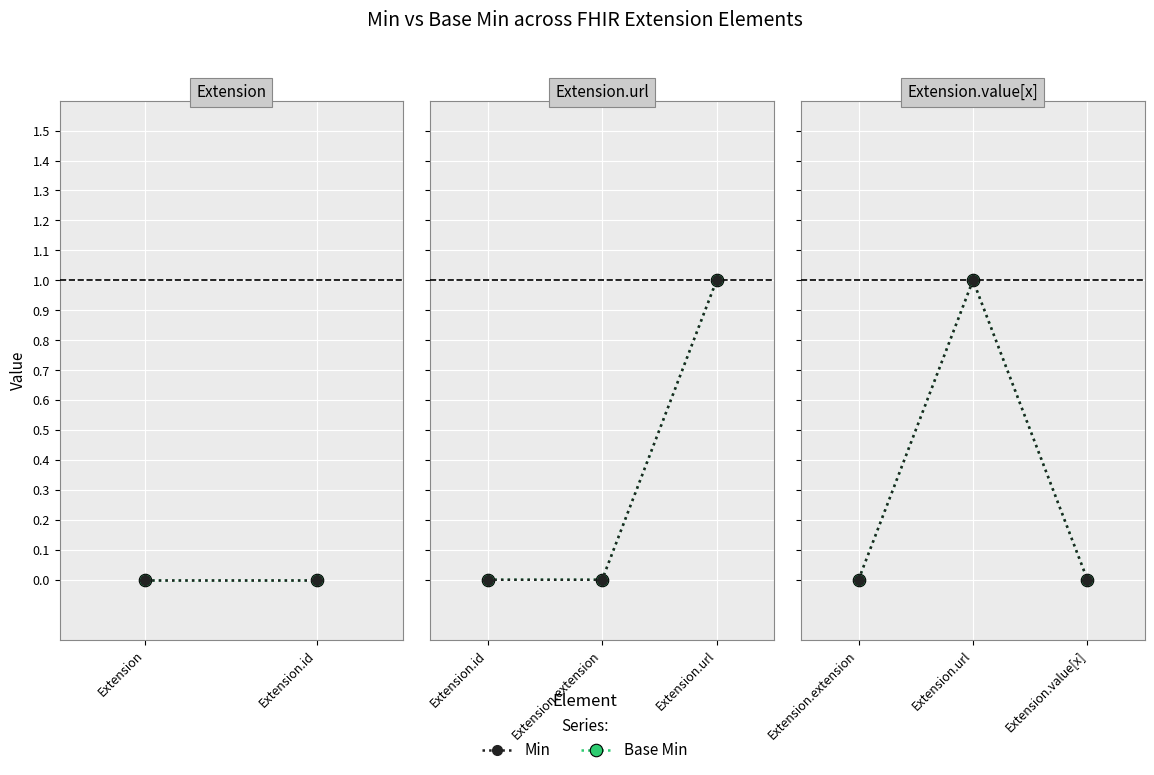

What is the difference between the maximum and minimum values in the Base Min series?

1